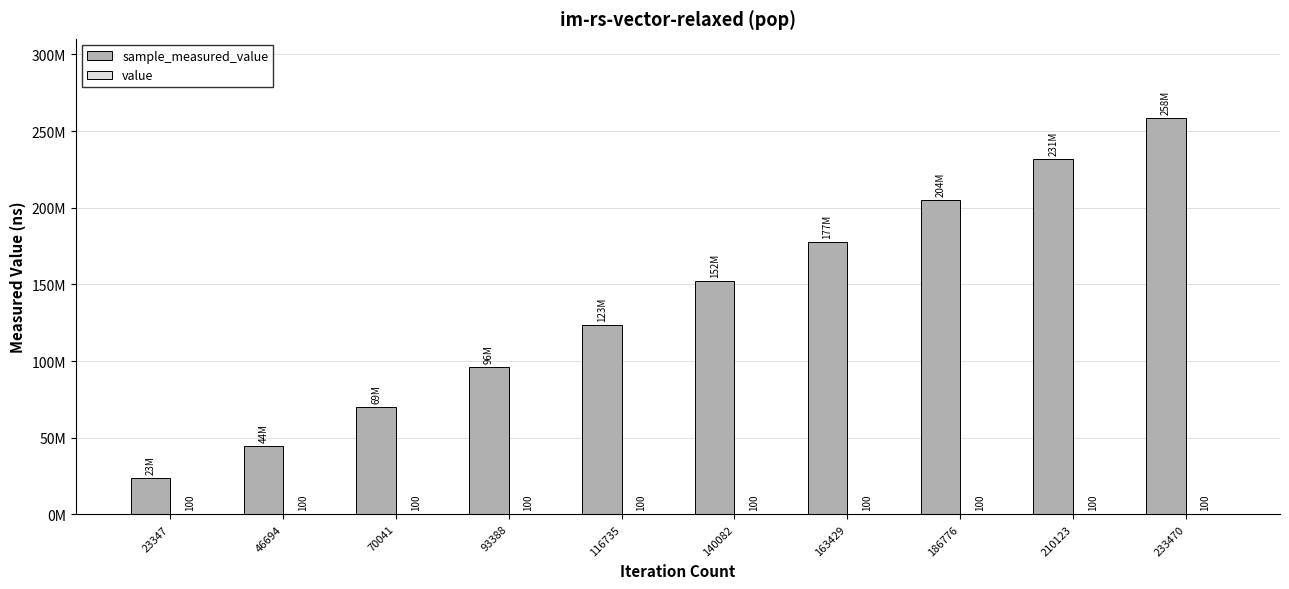

The value series shows 100 at 70041. True or false?

True